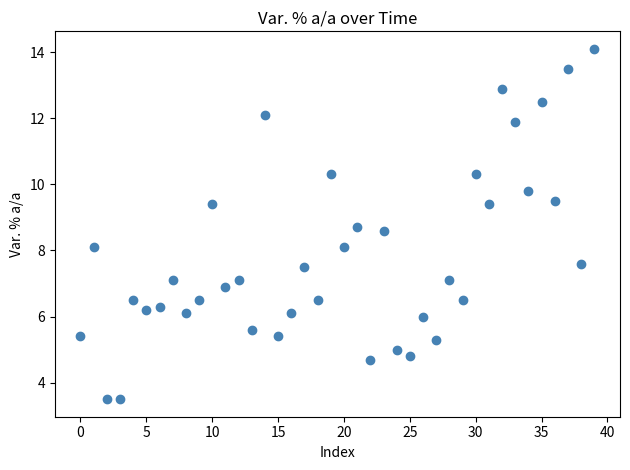

What is the range of Y values (max minus min)?

10.6